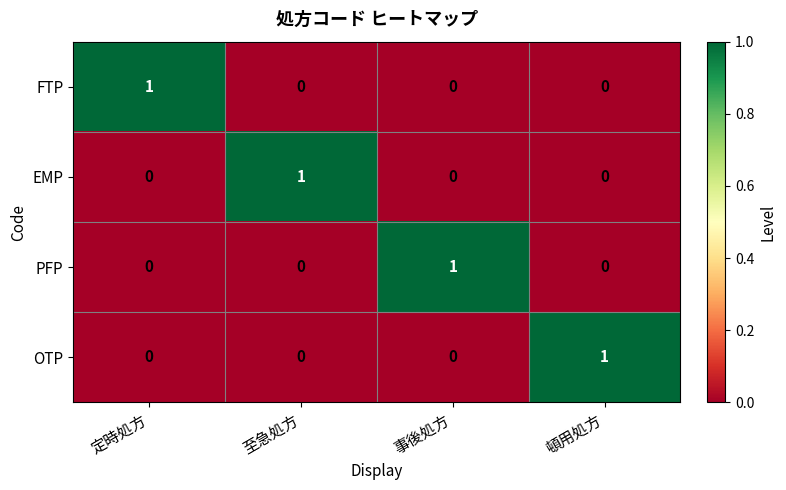

How many values in FTP are above zero?

1